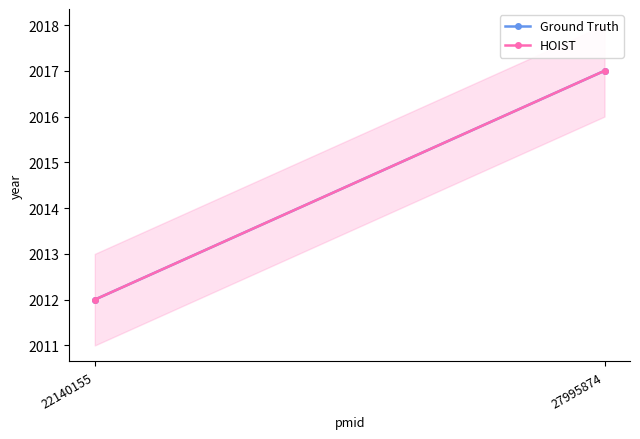

Reading right to left, what are all the values shown in this chart?

Ground Truth: 2017	2012
HOIST: 2017	2012